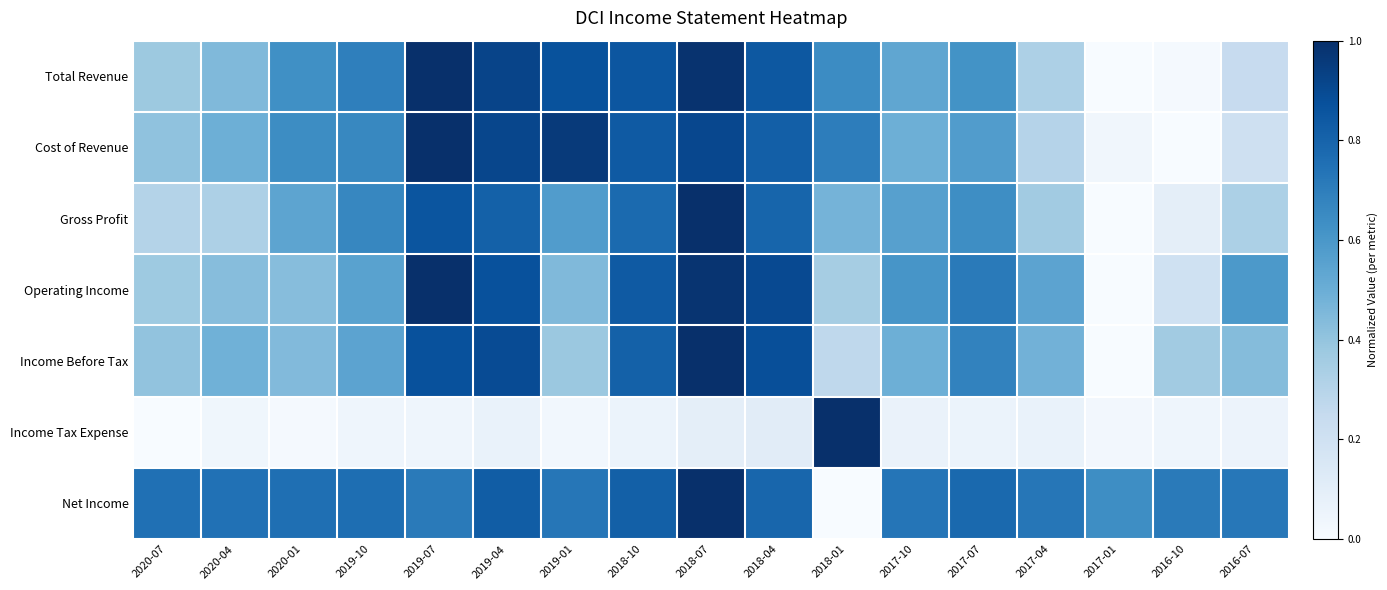

Reading right to left, transcribe all the data shown in this chart.

Total Revenue: 2016-07=0.2	2016-10=0.0	2017-01=0.0	2017-04=0.3	2017-07=0.6	2017-10=0.5	2018-01=0.6	2018-04=0.8	2018-07=1.0	2018-10=0.9	2019-01=0.9	2019-04=0.9	2019-07=1.0	2019-10=0.7	2020-01=0.6	2020-04=0.4	2020-07=0.4
Cost of Revenue: 2016-07=0.2	2016-10=0.0	2017-01=0.0	2017-04=0.3	2017-07=0.6	2017-10=0.5	2018-01=0.7	2018-04=0.8	2018-07=0.9	2018-10=0.8	2019-01=1.0	2019-04=0.9	2019-07=1.0	2019-10=0.7	2020-01=0.6	2020-04=0.5	2020-07=0.4
Gross Profit: 2016-07=0.3	2016-10=0.1	2017-01=0.0	2017-04=0.4	2017-07=0.6	2017-10=0.6	2018-01=0.5	2018-04=0.8	2018-07=1.0	2018-10=0.8	2019-01=0.6	2019-04=0.8	2019-07=0.9	2019-10=0.7	2020-01=0.5	2020-04=0.3	2020-07=0.3
Operating Income: 2016-07=0.6	2016-10=0.2	2017-01=0.0	2017-04=0.5	2017-07=0.7	2017-10=0.6	2018-01=0.3	2018-04=0.9	2018-07=1.0	2018-10=0.8	2019-01=0.4	2019-04=0.9	2019-07=1.0	2019-10=0.6	2020-01=0.4	2020-04=0.4	2020-07=0.4
Income Before Tax: 2016-07=0.4	2016-10=0.4	2017-01=0.0	2017-04=0.5	2017-07=0.7	2017-10=0.5	2018-01=0.3	2018-04=0.9	2018-07=1.0	2018-10=0.8	2019-01=0.4	2019-04=0.9	2019-07=0.9	2019-10=0.5	2020-01=0.4	2020-04=0.5	2020-07=0.4
Income Tax Expense: 2016-07=0.1	2016-10=0.0	2017-01=0.0	2017-04=0.1	2017-07=0.1	2017-10=0.1	2018-01=1.0	2018-04=0.1	2018-07=0.1	2018-10=0.1	2019-01=0.0	2019-04=0.1	2019-07=0.0	2019-10=0.0	2020-01=0.0	2020-04=0.0	2020-07=0.0
Net Income: 2016-07=0.7	2016-10=0.7	2017-01=0.6	2017-04=0.7	2017-07=0.8	2017-10=0.7	2018-01=0.0	2018-04=0.8	2018-07=1.0	2018-10=0.8	2019-01=0.7	2019-04=0.8	2019-07=0.7	2019-10=0.8	2020-01=0.8	2020-04=0.7	2020-07=0.8